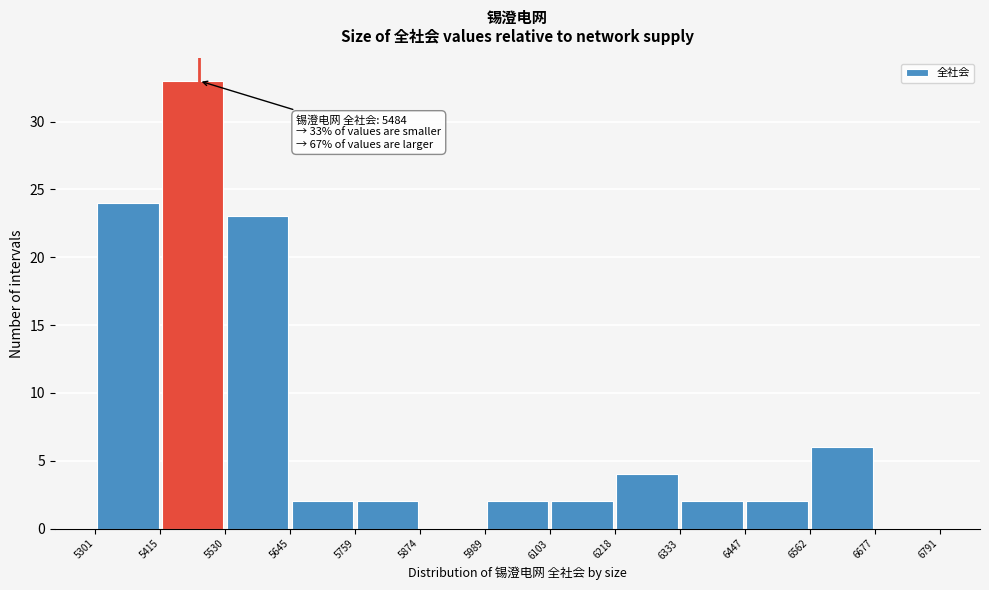

Which range on the x-axis has the tallest bar?

5415 to 5530